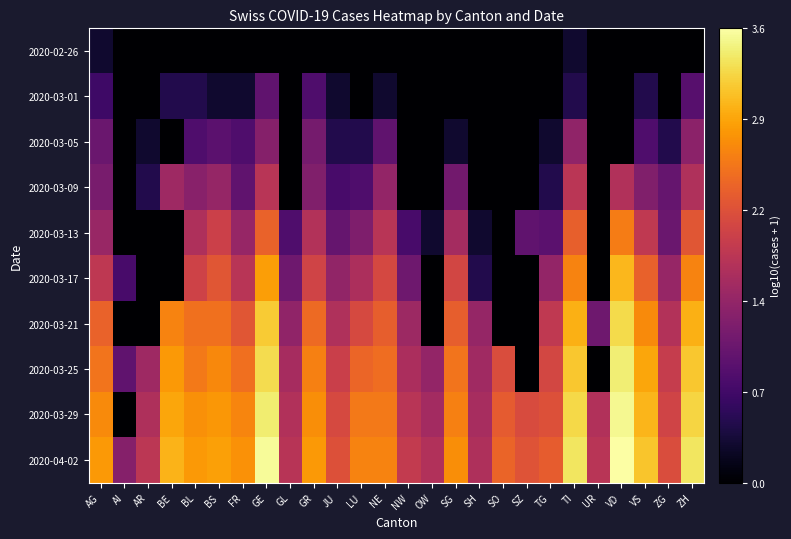

At which category is the sum across all series the highest?

GE